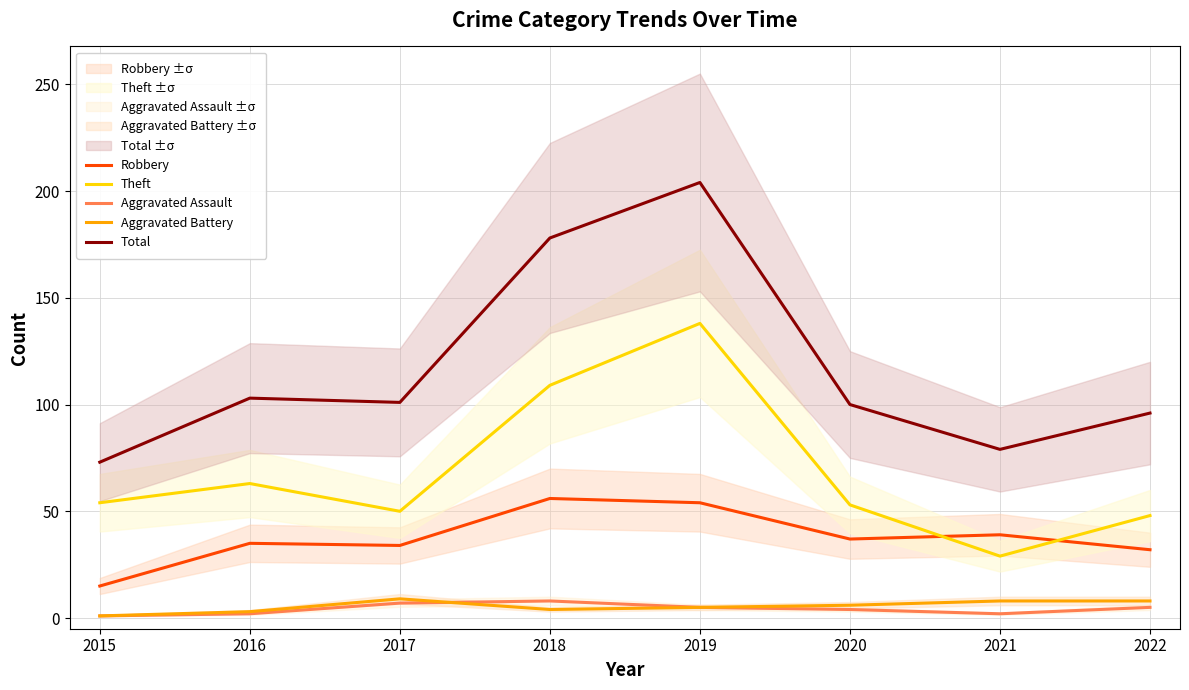

Rank the series by their maximum value, from highest to lowest.

Total, Theft, Robbery, Aggravated Battery, Aggravated Assault